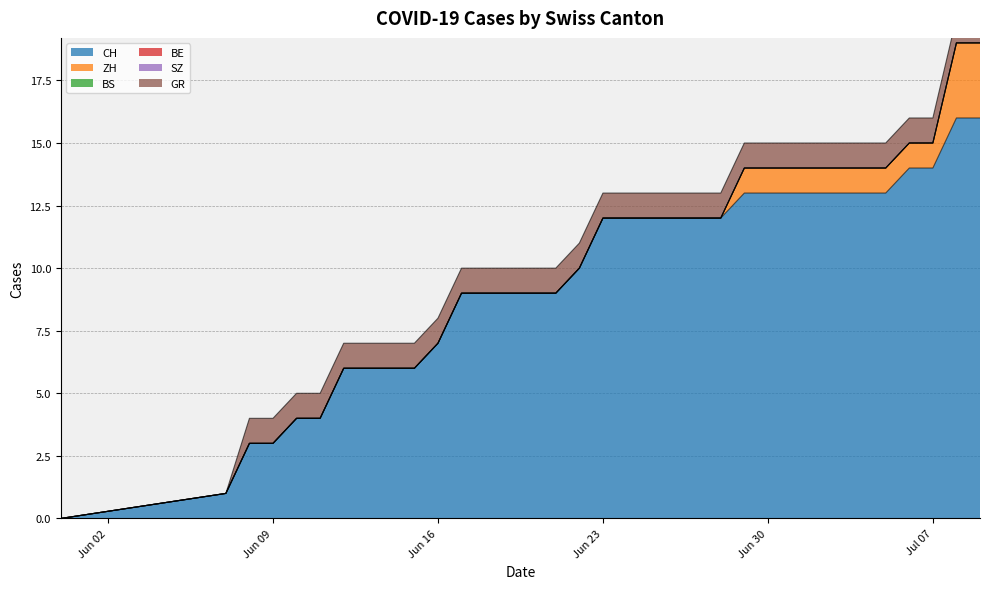

How many lines are shown in the chart?

6